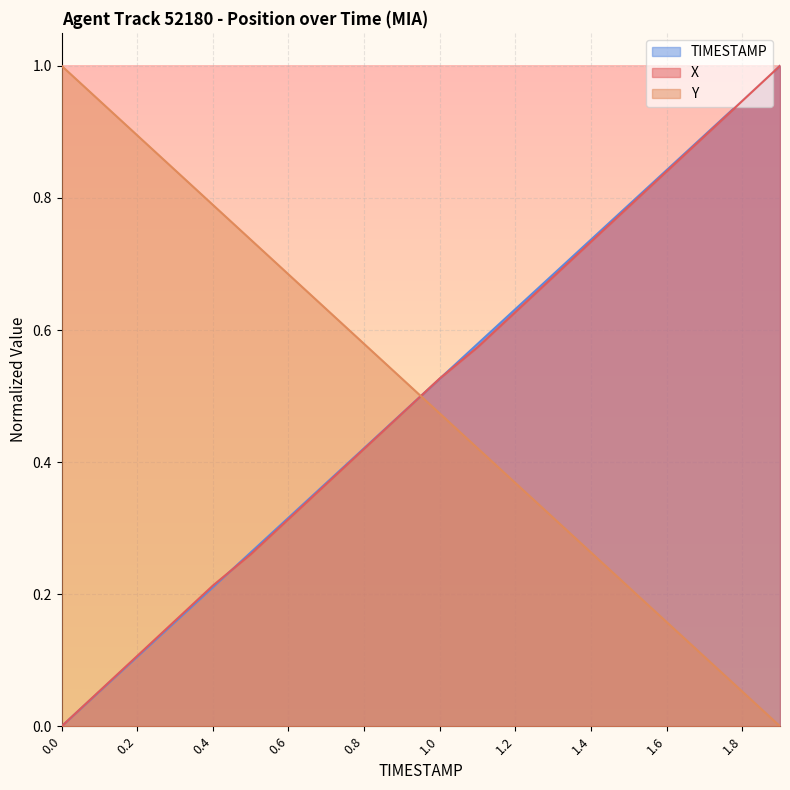

How many series are shown in this chart?

3